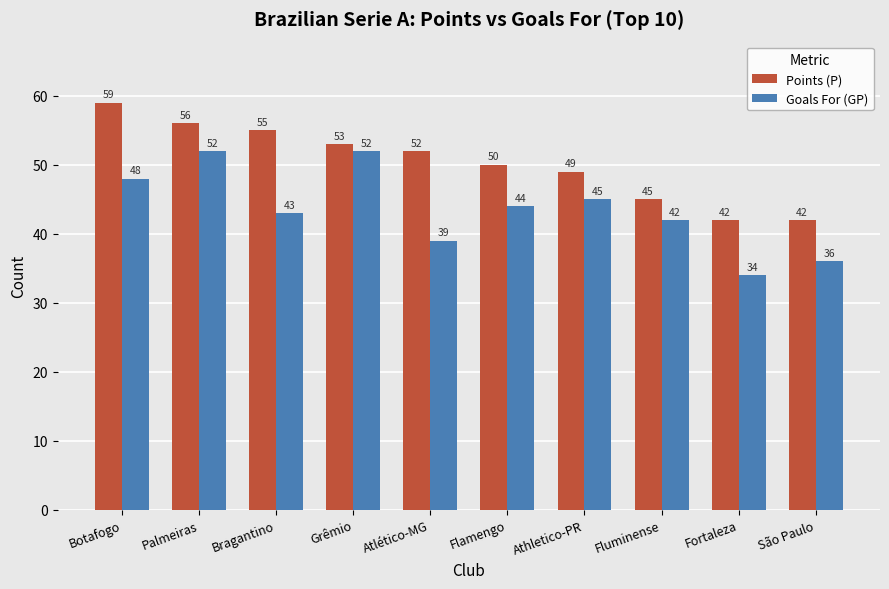

The Goals For (GP) series shows 44 at Flamengo. True or false?

True